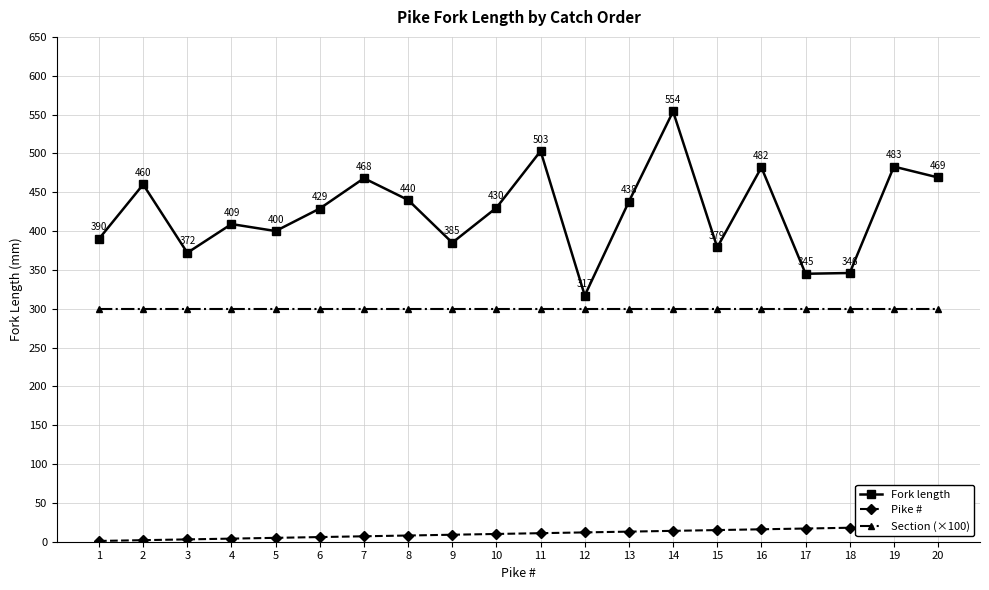

What is the average value of the Pike # series?

10